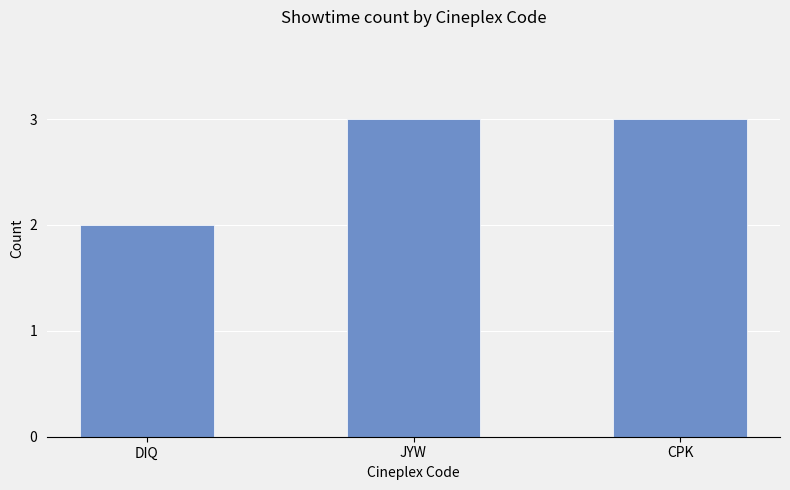

What is the average value?

3